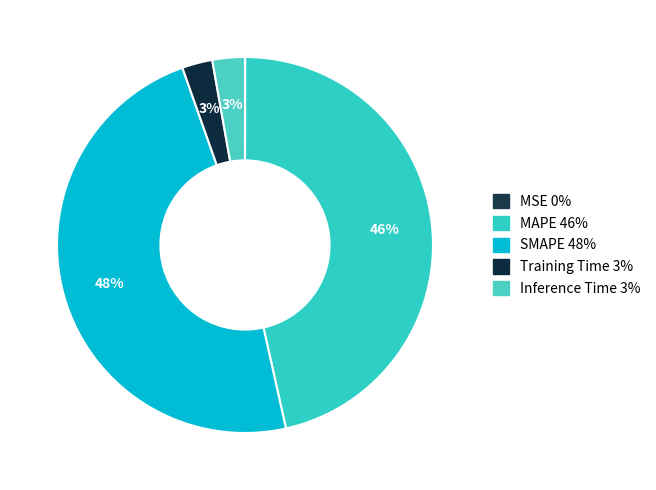

Which has a higher value, Inference Time or SMAPE?

SMAPE